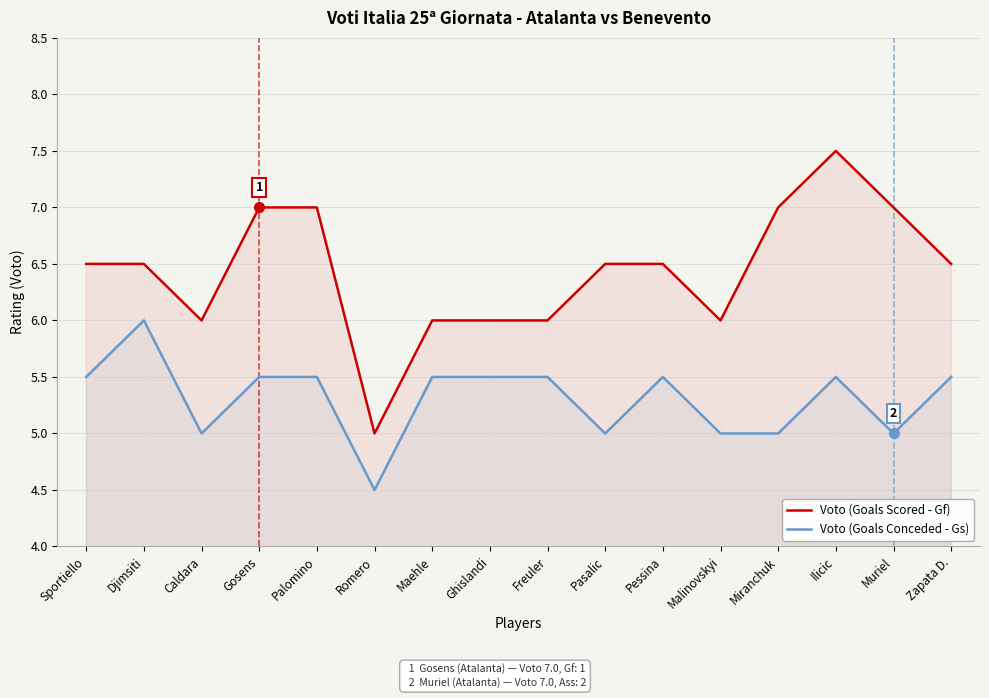

Which series has the largest total across all categories?

Voto (Goals Scored - Gf)